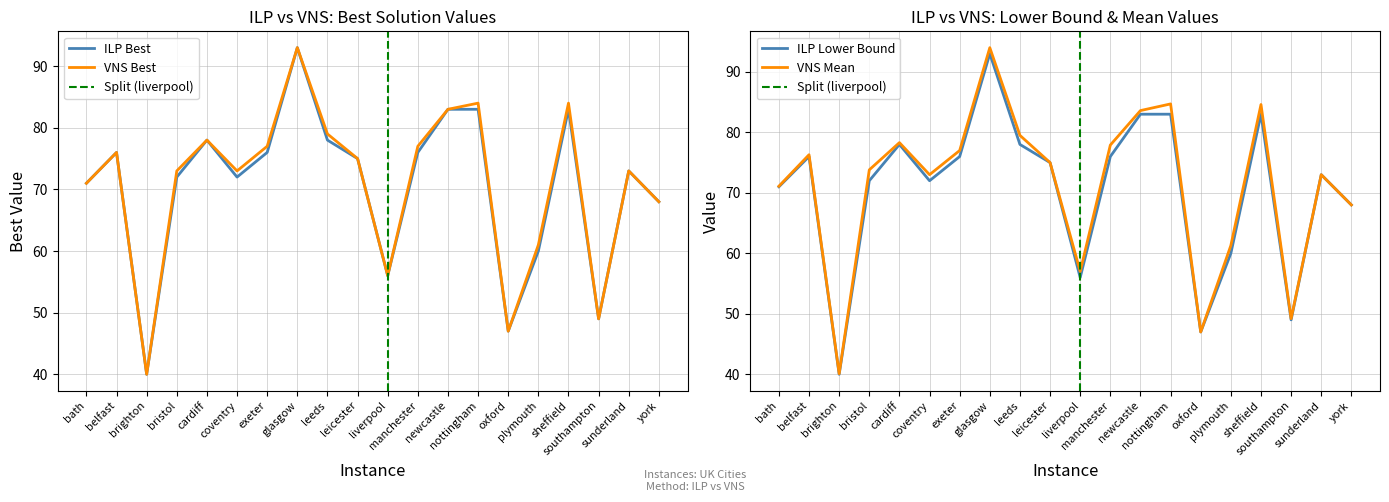

List the series in order of their peak value, lowest first.

ILP best, VNS best, ILP lower bound, VNS mean